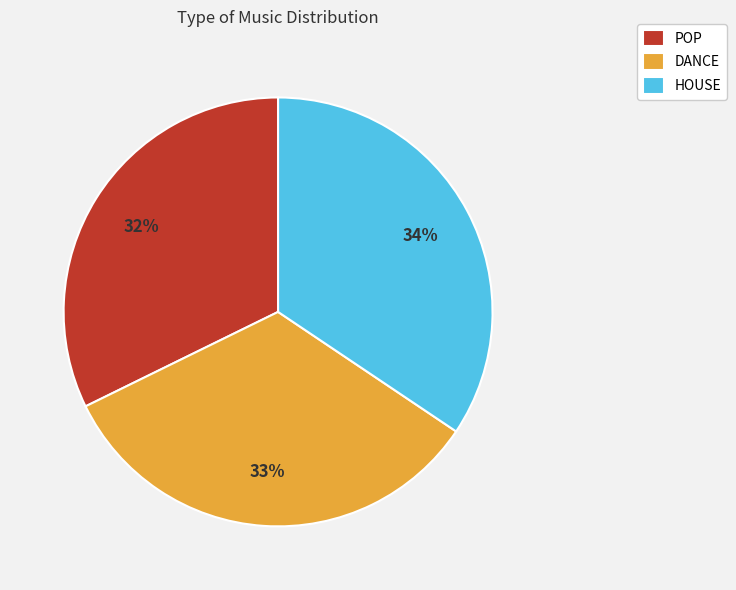

To the nearest percent, what is the combined percentage of HOUSE and DANCE?

68%